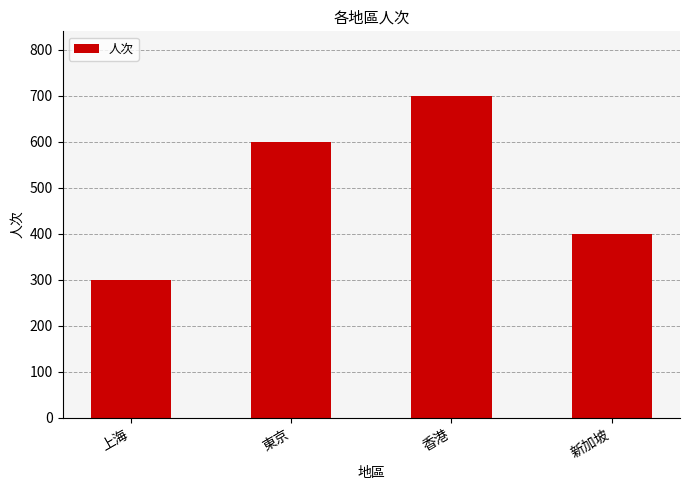

What is the difference between the maximum and minimum values?

400